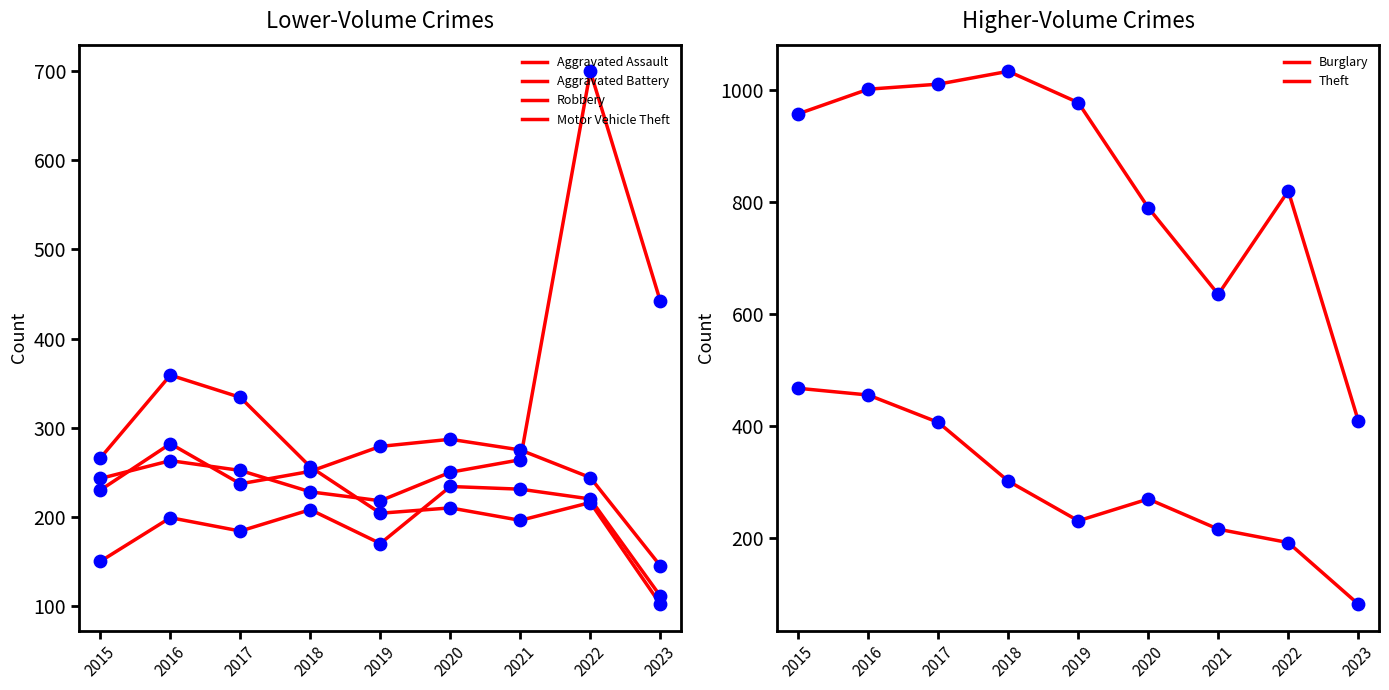

Is the value of Theft at 2015 greater than the value of Motor Vehicle Theft at 2018?

Yes